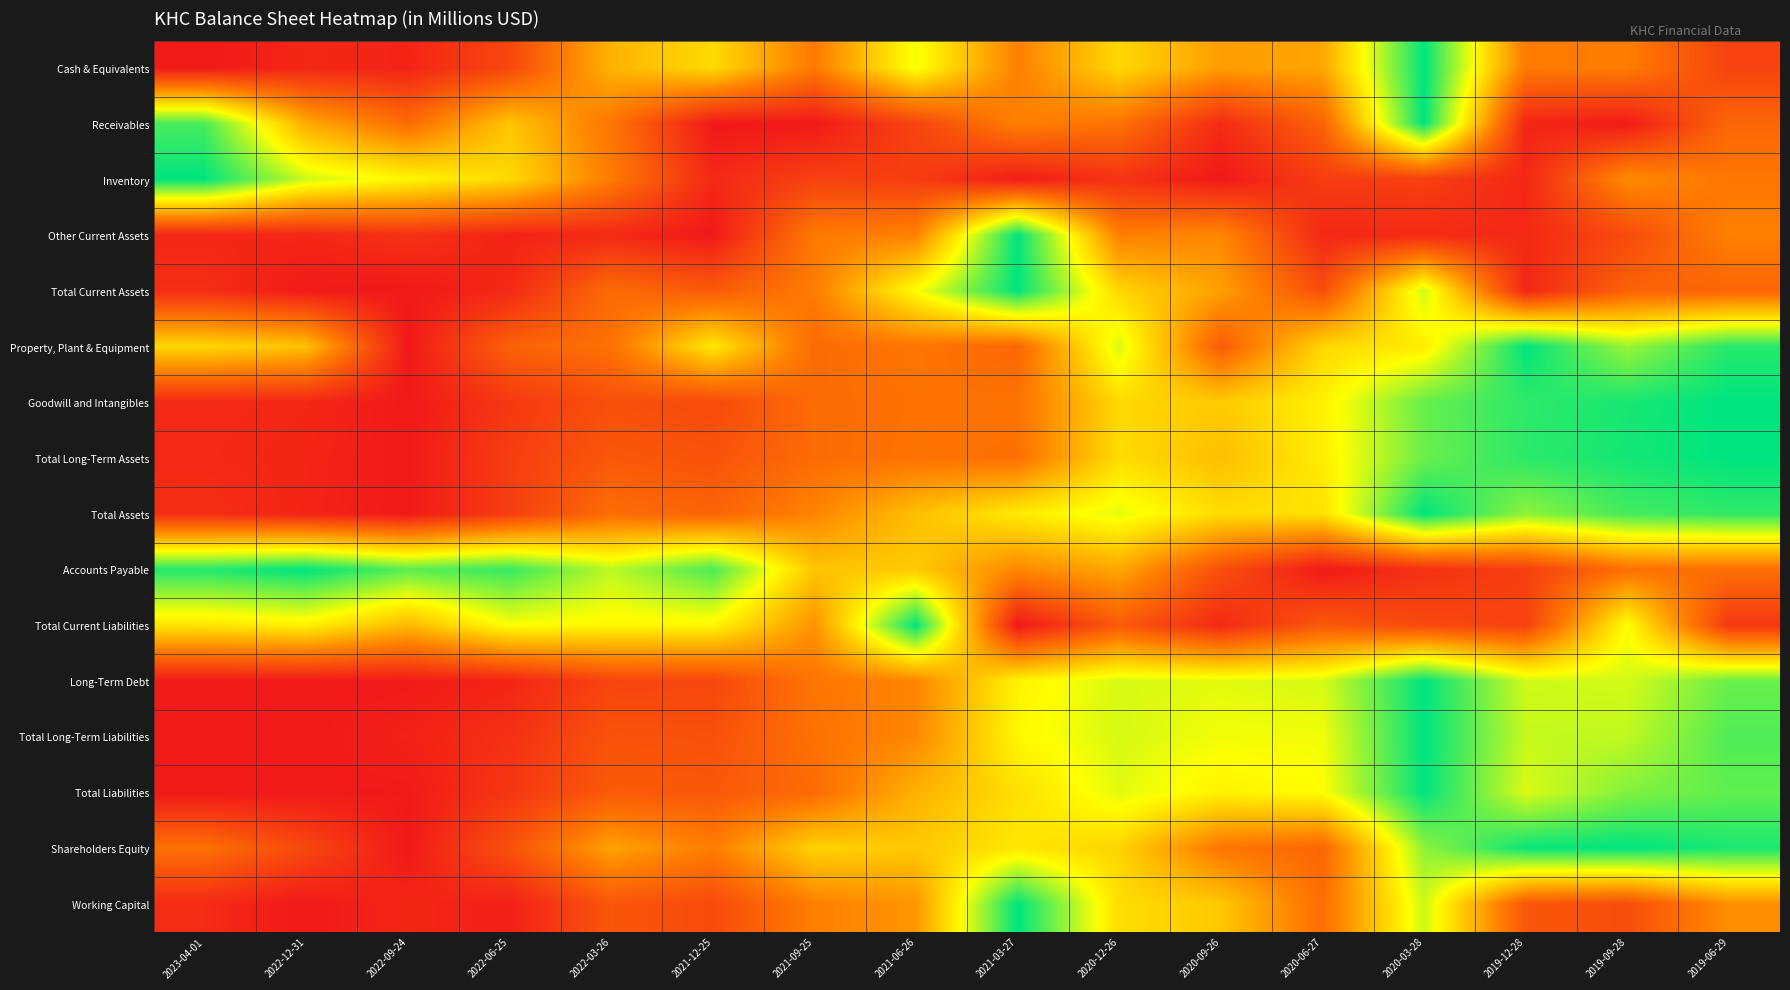

How many data points does each series have?

16